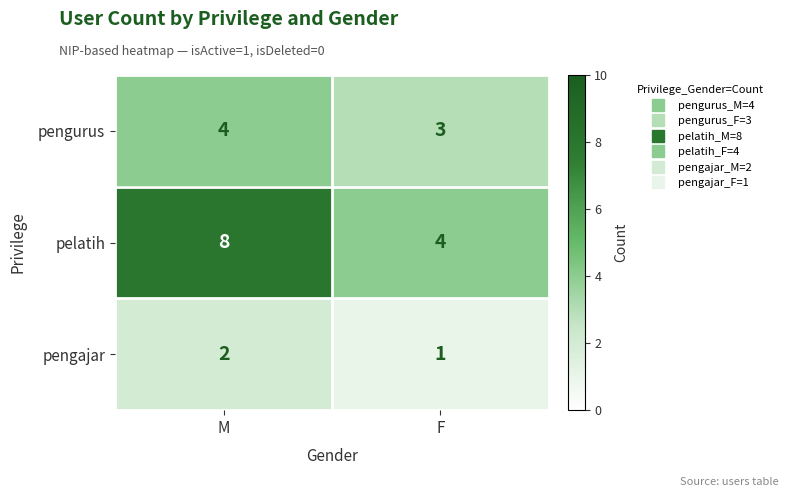

The pelatih series shows 8 at M. True or false?

True